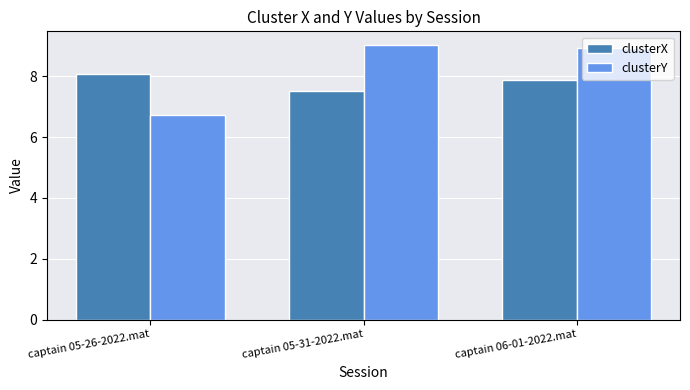

The clusterY series shows 12.3 at captain 05-31-2022.mat. True or false?

False